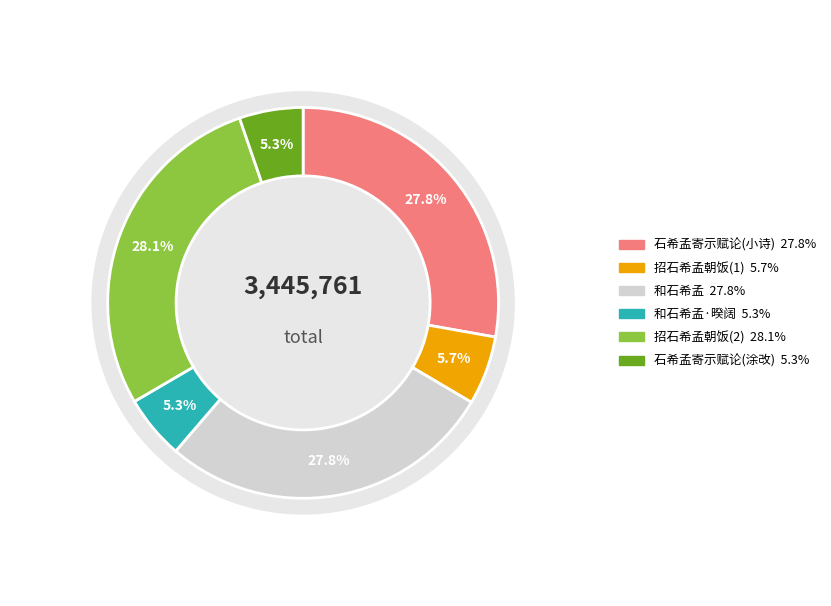

To the nearest percent, what is the difference between the largest and smallest slice percentages?

23%